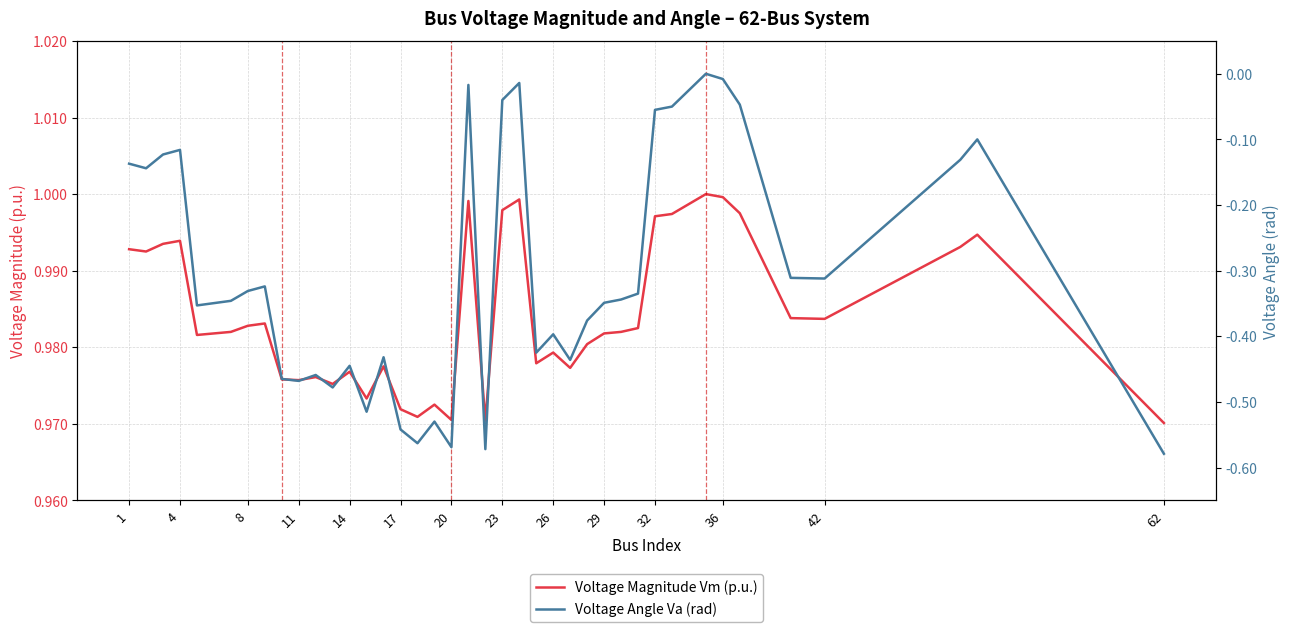

Which series has the largest total across all categories?

Voltage Magnitude Vm (p.u.)